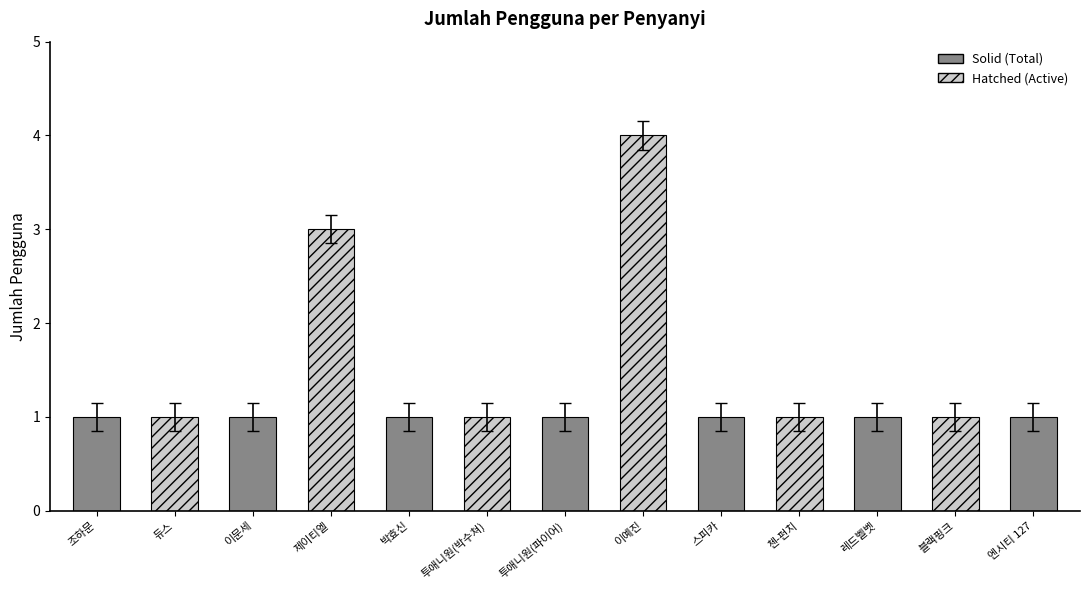

Rank the categories by value from lowest to highest.

조하문, 듀스, 이문세, 박효신, 투애니원(박수쳐), 투애니원(파이어), 스피카, 첸-펀치, 레드벨벳, 블랙핑크, 엔시티 127, 제이티엘, 이예진